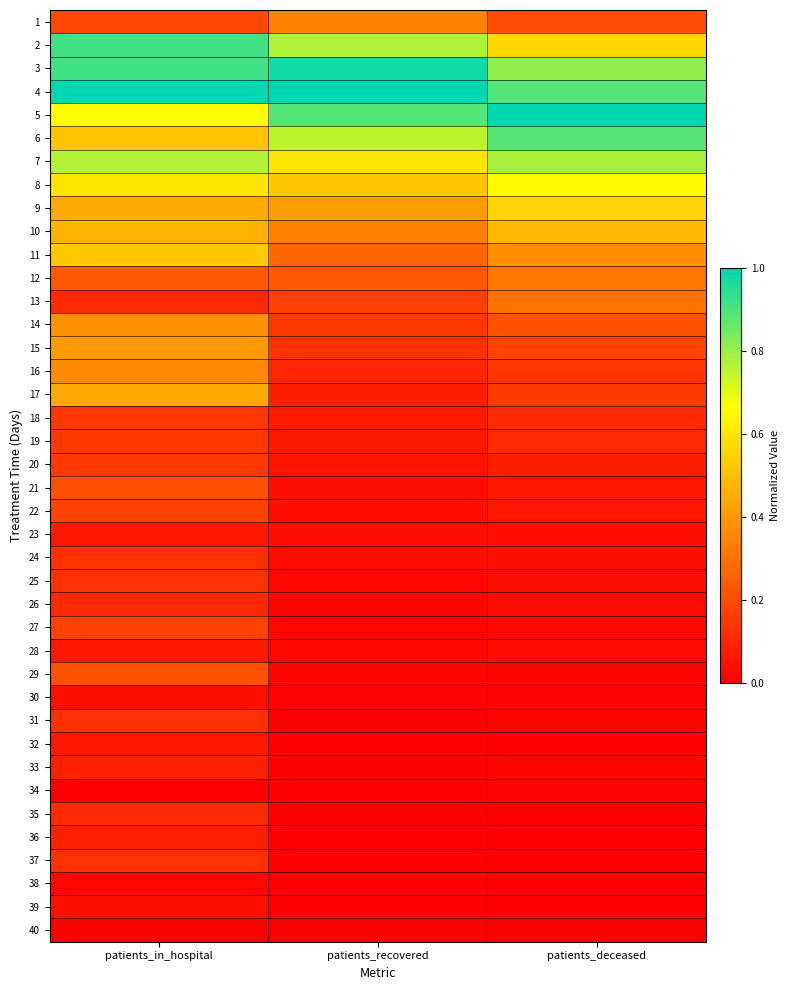

At how many categories does at least one series exceed 0?

3